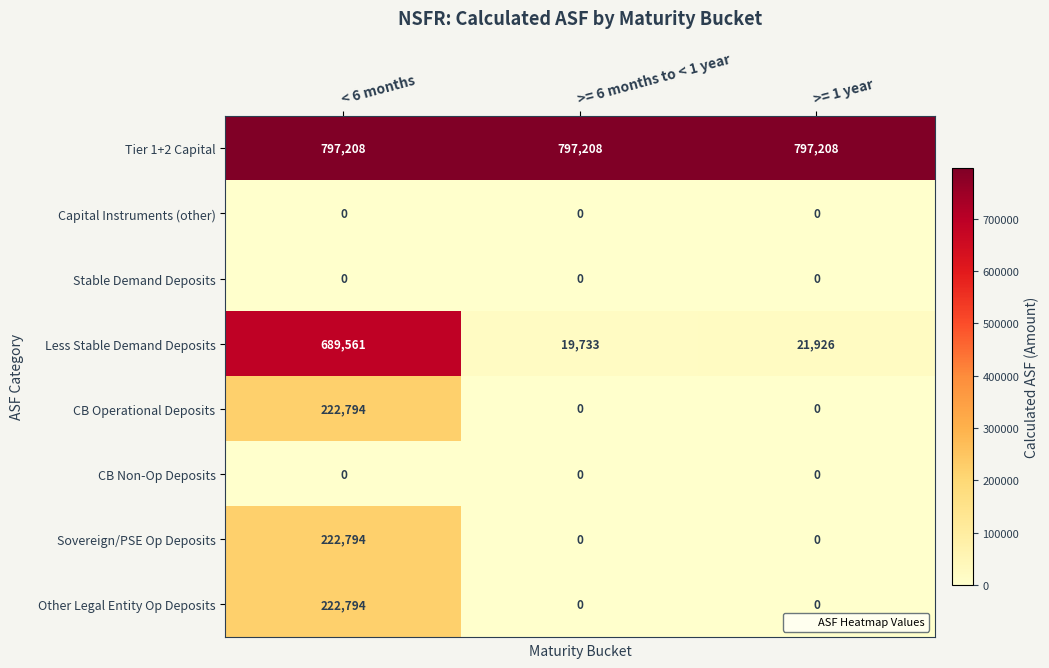

Reading right to left, what are all the values shown in this chart?

Tier 1+2 Capital: >= 1 year=797208	>= 6 months to < 1 year=797208	< 6 months=797208
Capital Instruments (other): >= 1 year=0	>= 6 months to < 1 year=0	< 6 months=0
Stable Demand Deposits: >= 1 year=0	>= 6 months to < 1 year=0	< 6 months=0
Less Stable Demand Deposits: >= 1 year=21926	>= 6 months to < 1 year=19733	< 6 months=689561
CB Operational Deposits: >= 1 year=0	>= 6 months to < 1 year=0	< 6 months=222794
CB Non-Op Deposits: >= 1 year=0	>= 6 months to < 1 year=0	< 6 months=0
Sovereign/PSE Op Deposits: >= 1 year=0	>= 6 months to < 1 year=0	< 6 months=222794
Other Legal Entity Op Deposits: >= 1 year=0	>= 6 months to < 1 year=0	< 6 months=222794